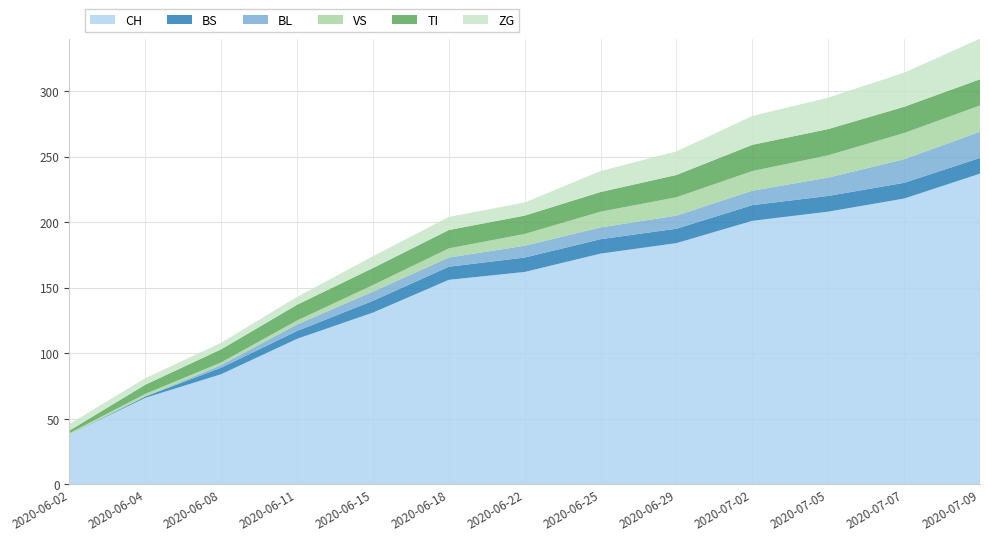

Reading right to left, what are all the values shown in this chart?

CH: 2020-07-09=237	2020-07-07=218	2020-07-05=208	2020-07-02=201	2020-06-29=184	2020-06-25=176	2020-06-22=162	2020-06-18=156	2020-06-15=131	2020-06-11=111	2020-06-08=84	2020-06-04=66	2020-06-02=38
BS: 2020-07-09=12	2020-07-07=12	2020-07-05=12	2020-07-02=12	2020-06-29=11	2020-06-25=11	2020-06-22=11	2020-06-18=10	2020-06-15=9	2020-06-11=6	2020-06-08=5	2020-06-04=1	2020-06-02=0
BL: 2020-07-09=20	2020-07-07=18	2020-07-05=14	2020-07-02=11	2020-06-29=10	2020-06-25=9	2020-06-22=9	2020-06-18=7	2020-06-15=7	2020-06-11=5	2020-06-08=2	2020-06-04=0	2020-06-02=0
VS: 2020-07-09=20	2020-07-07=20	2020-07-05=17	2020-07-02=15	2020-06-29=14	2020-06-25=12	2020-06-22=9	2020-06-18=7	2020-06-15=5	2020-06-11=3	2020-06-08=2	2020-06-04=2	2020-06-02=1
TI: 2020-07-09=20	2020-07-07=20	2020-07-05=20	2020-07-02=20	2020-06-29=17	2020-06-25=15	2020-06-22=14	2020-06-18=14	2020-06-15=13	2020-06-11=12	2020-06-08=10	2020-06-04=7	2020-06-02=2
ZG: 2020-07-09=31	2020-07-07=26	2020-07-05=24	2020-07-02=22	2020-06-29=18	2020-06-25=16	2020-06-22=10	2020-06-18=10	2020-06-15=9	2020-06-11=6	2020-06-08=5	2020-06-04=5	2020-06-02=5